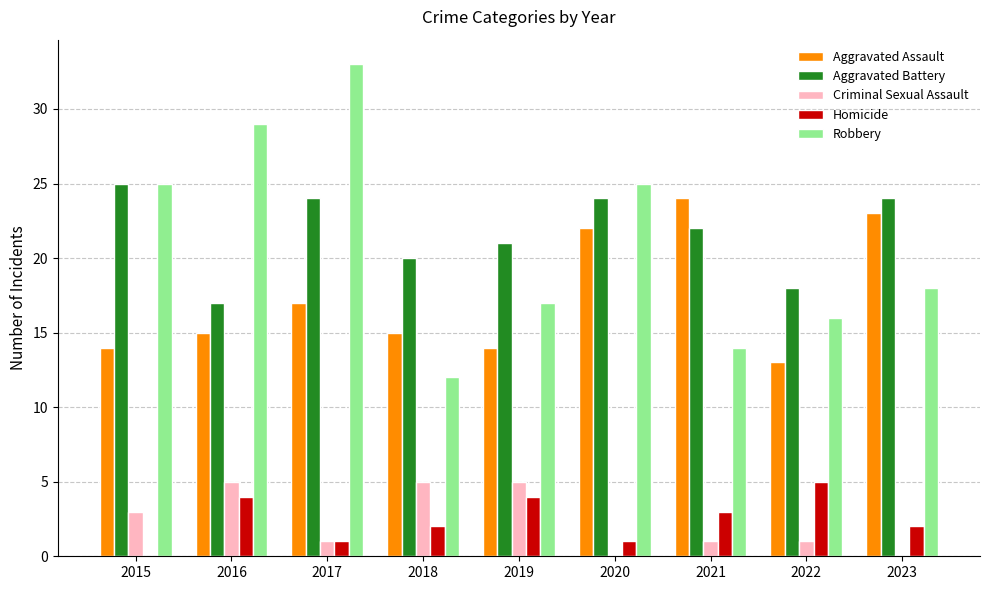

What is the total value across all series at 2023?

67